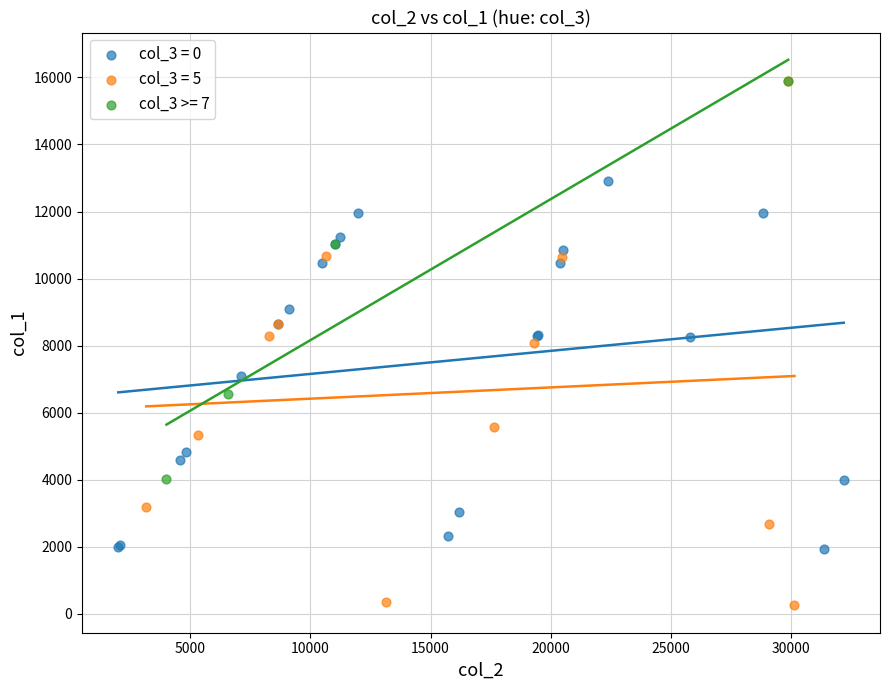

Which series contains the lowest Y value?

col_3 = 5